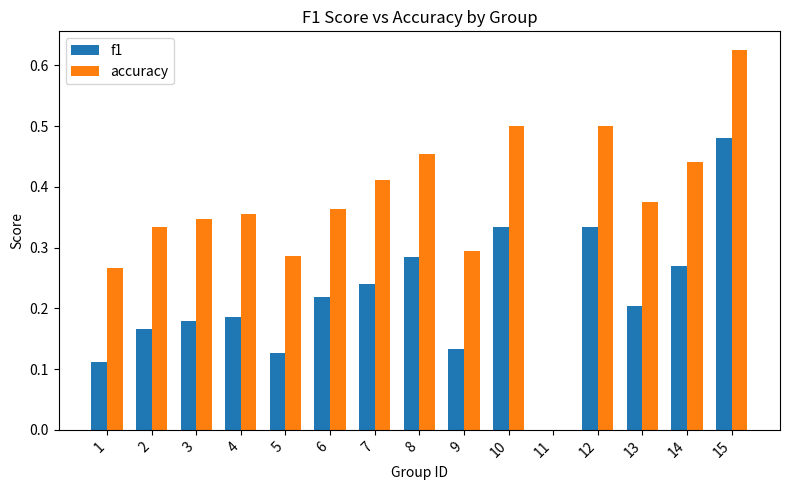

Which series changed the most between 5 and 9?

accuracy